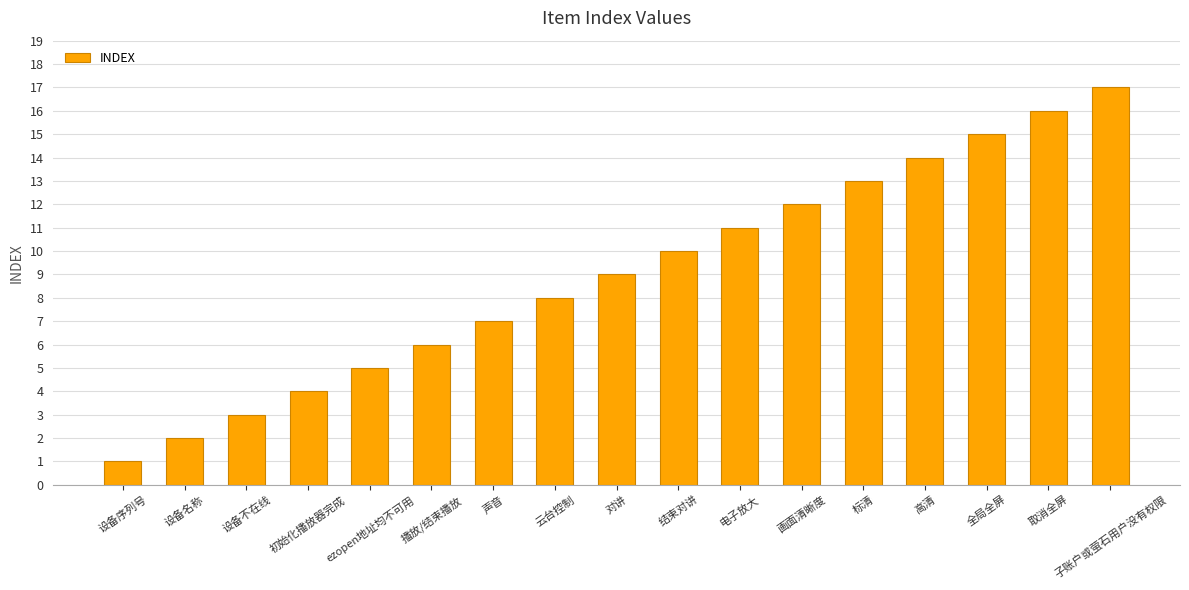

What position from the left is 高清?

14